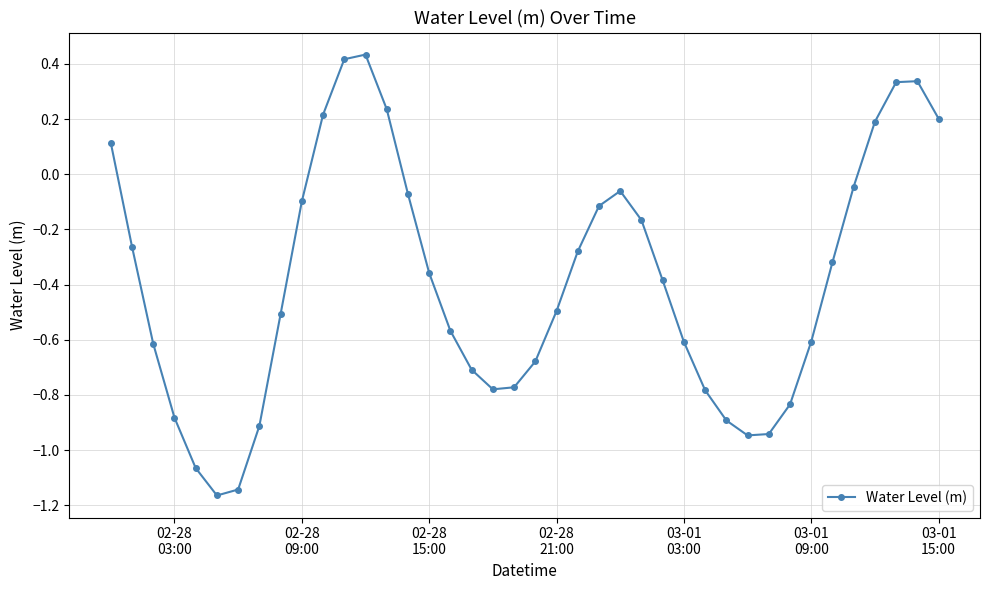

How many lines are shown in the chart?

1